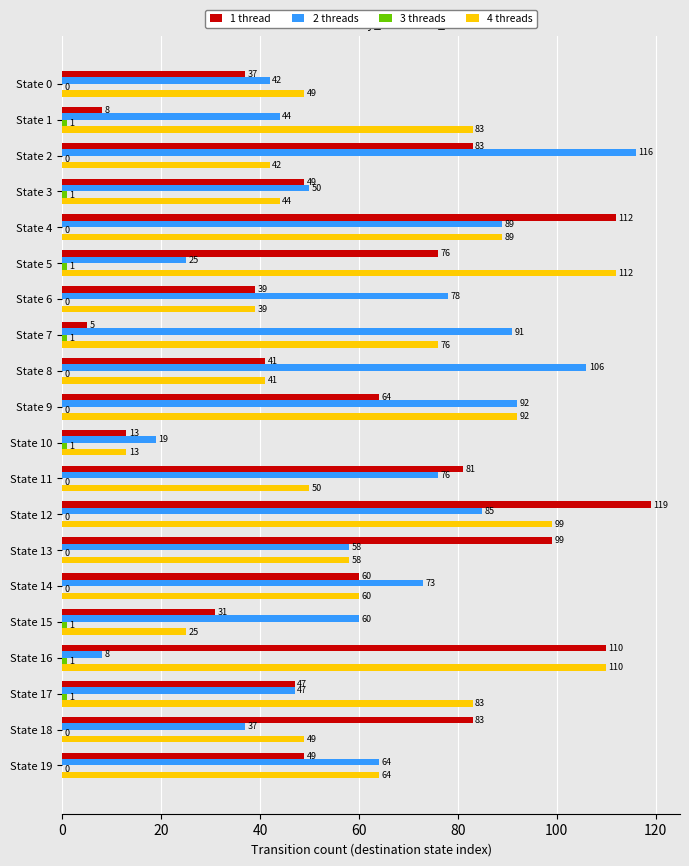

Count the number of data series in this chart.

4